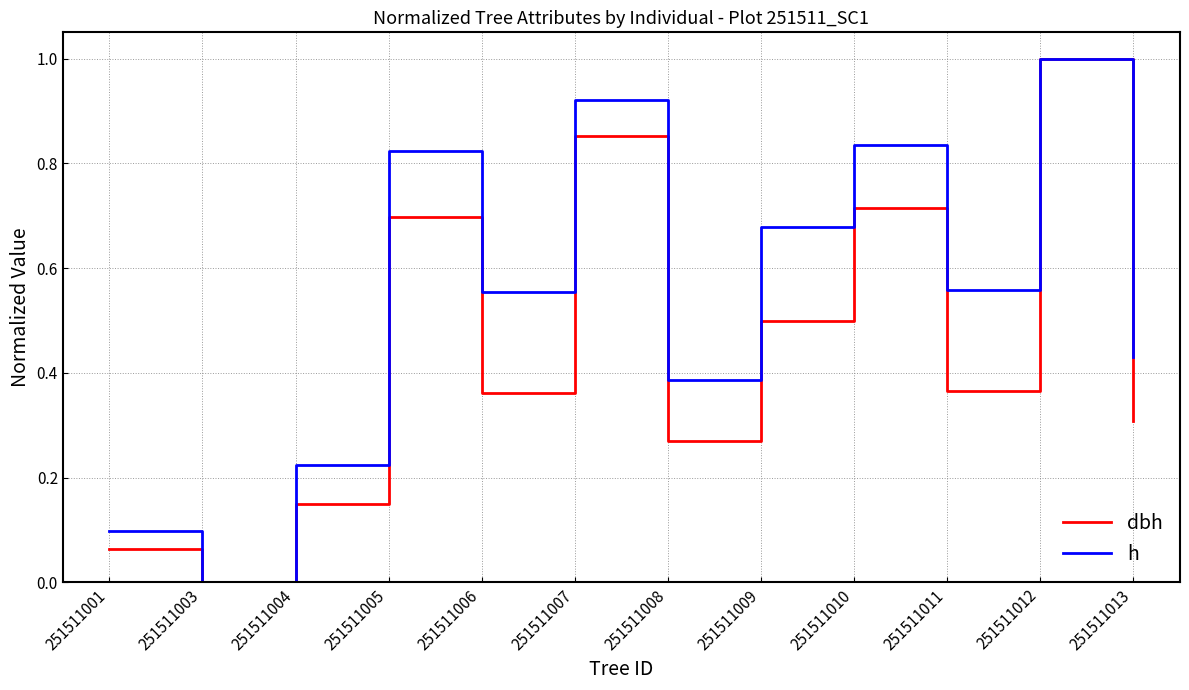

True or false: dbh has a value of 0.4 at 251511008.

False